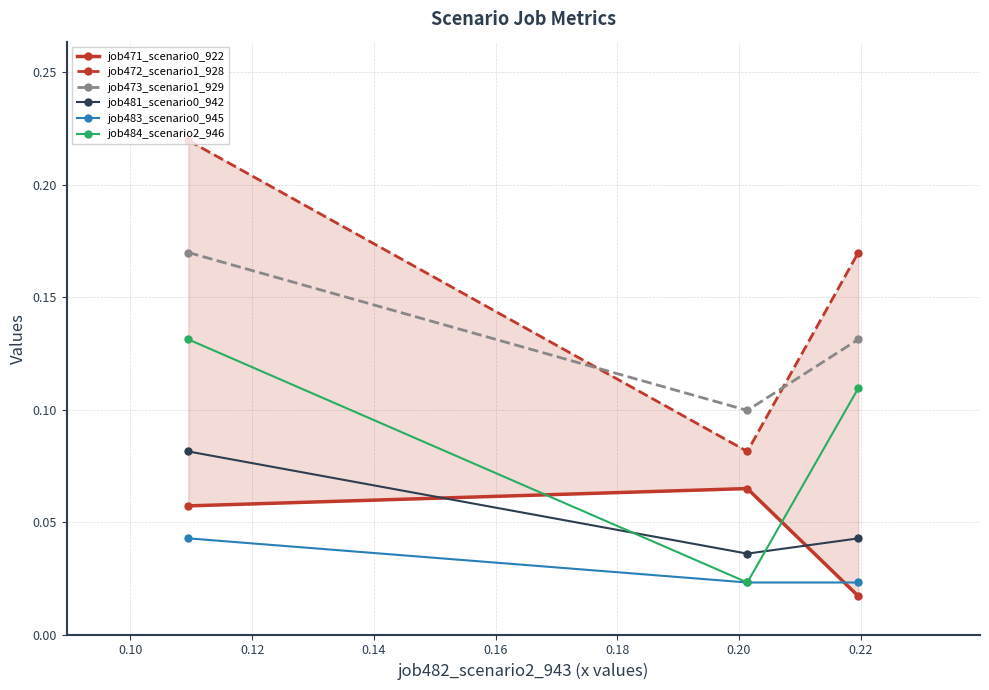

Count the job483_scenario0_945 values in the range 0 to 1.

3